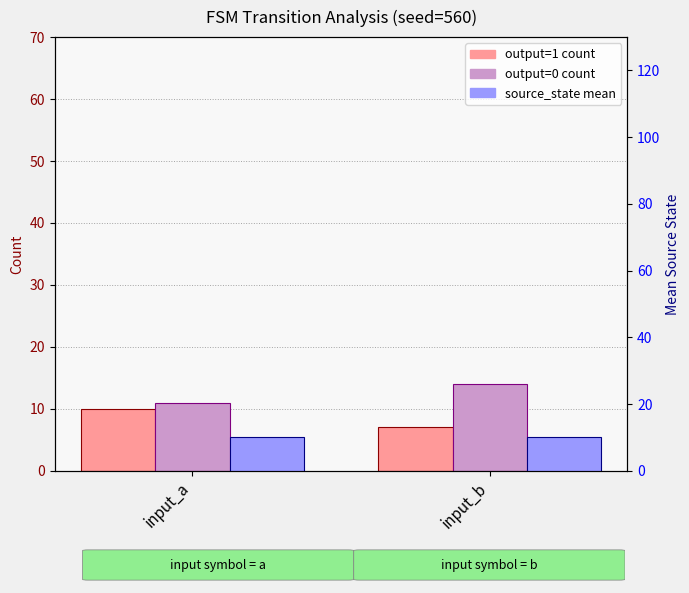

The output=1 count series shows 10 at input_a. True or false?

True